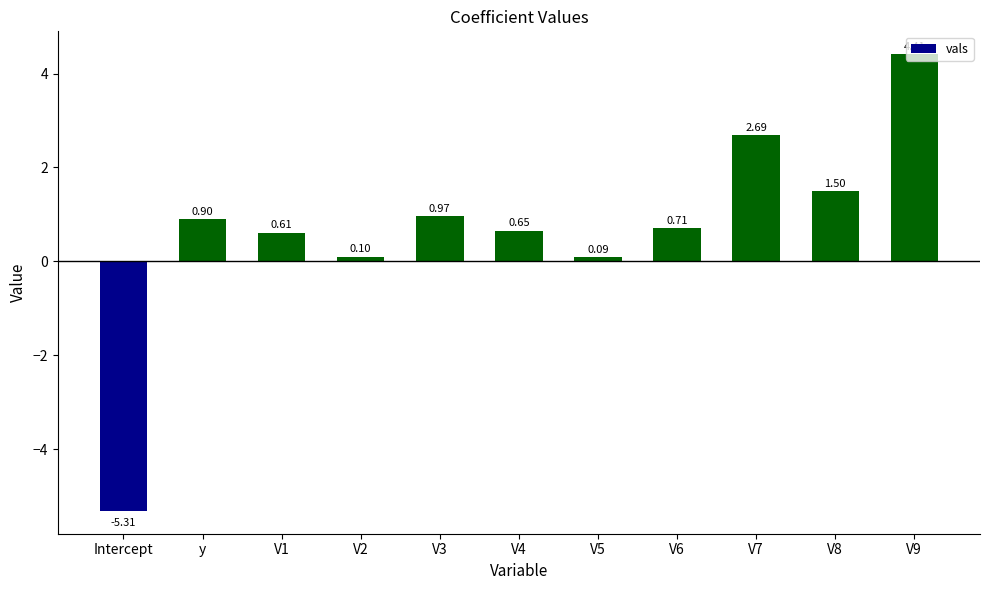

Rank the categories by value from lowest to highest.

Intercept, V5, V2, V1, V4, V6, y, V3, V8, V7, V9